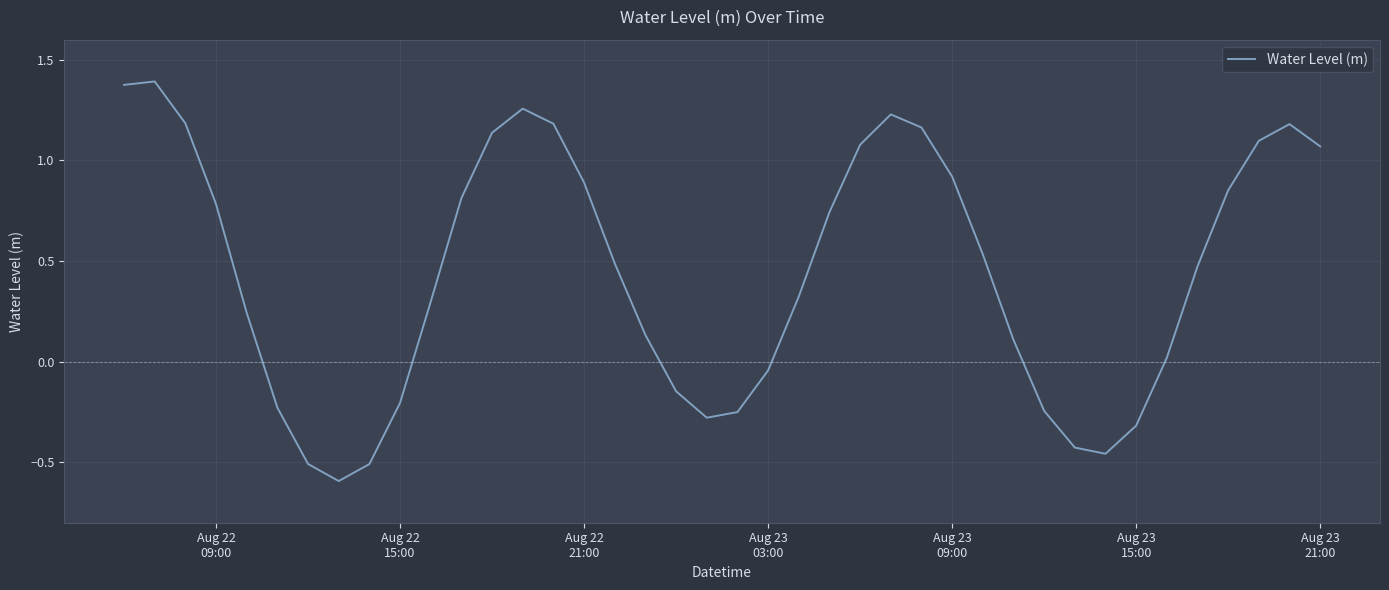

How many values are below zero?

13